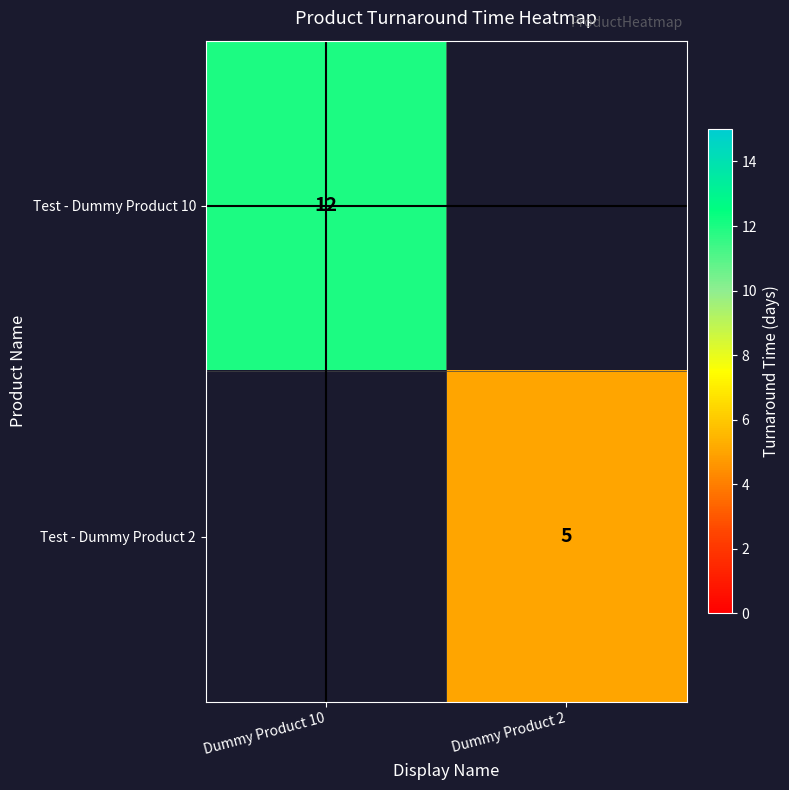

How many data points does each series have?

2